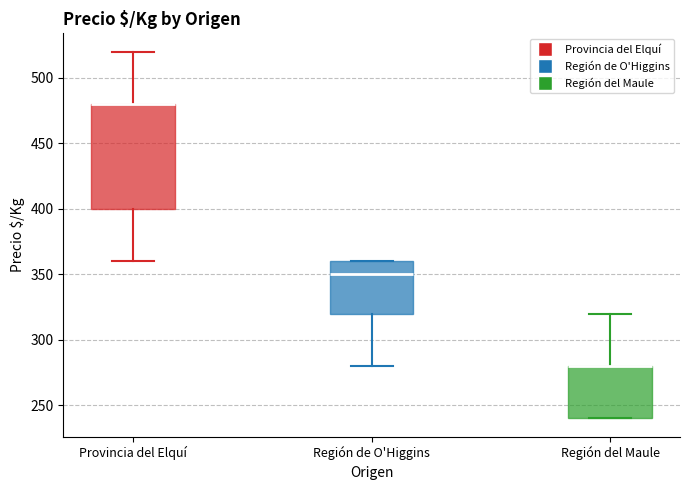

Where does the median line of the box for Región de O'Higgins sit on the y-axis? The values are not printed on the chart, so give them approximately, as read against the axis.

350